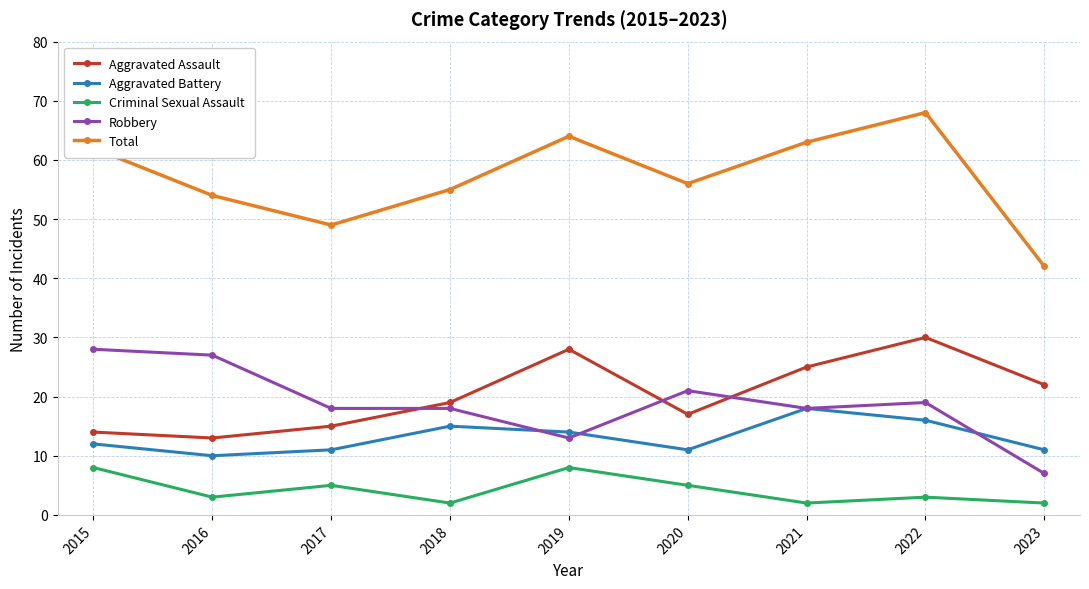

Which series has the widest spread of values?

Total